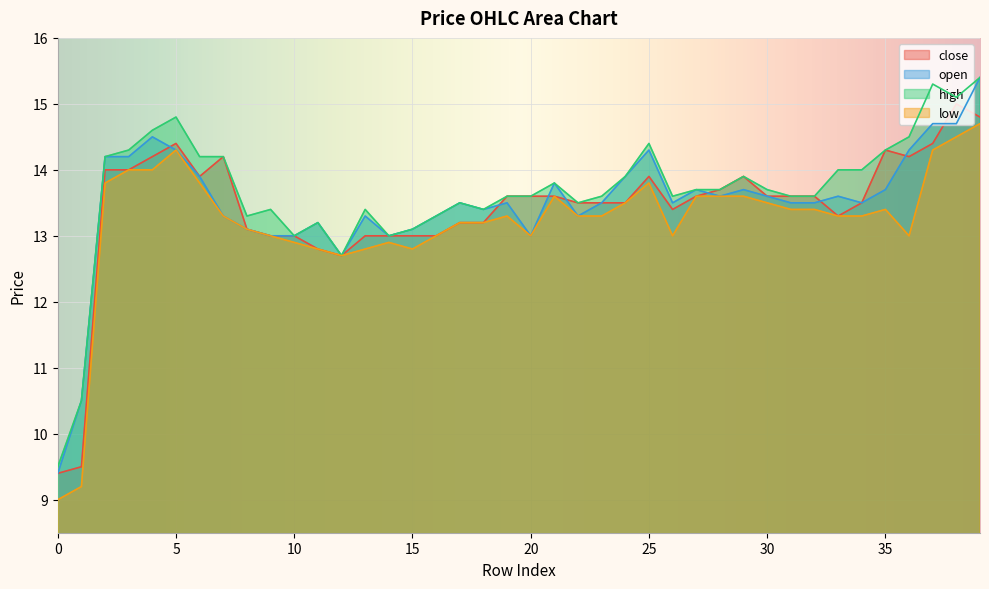

What is the minimum value shown in the chart?

9.0